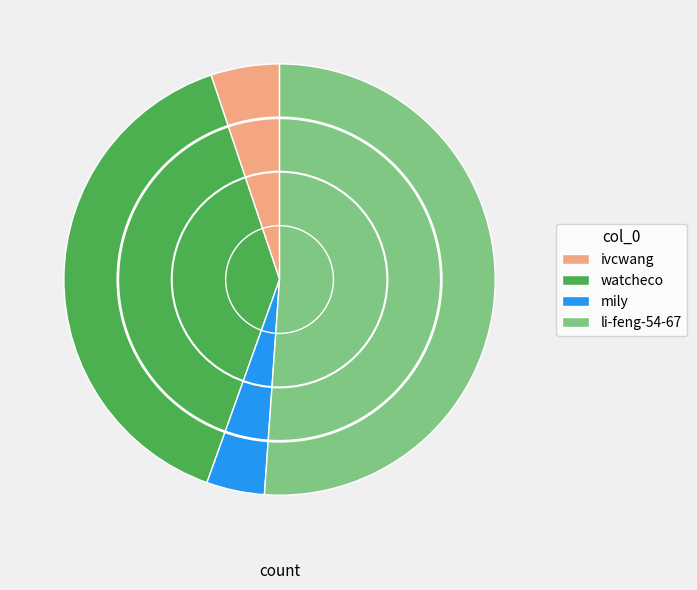

Combined, do ivcwang and watcheco account for over 50%?

No